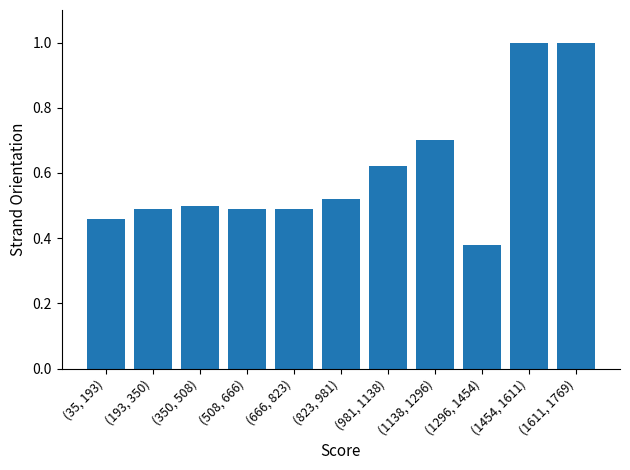

What is the sum of the values at (1138, 1296) and (193, 350)?

1.2